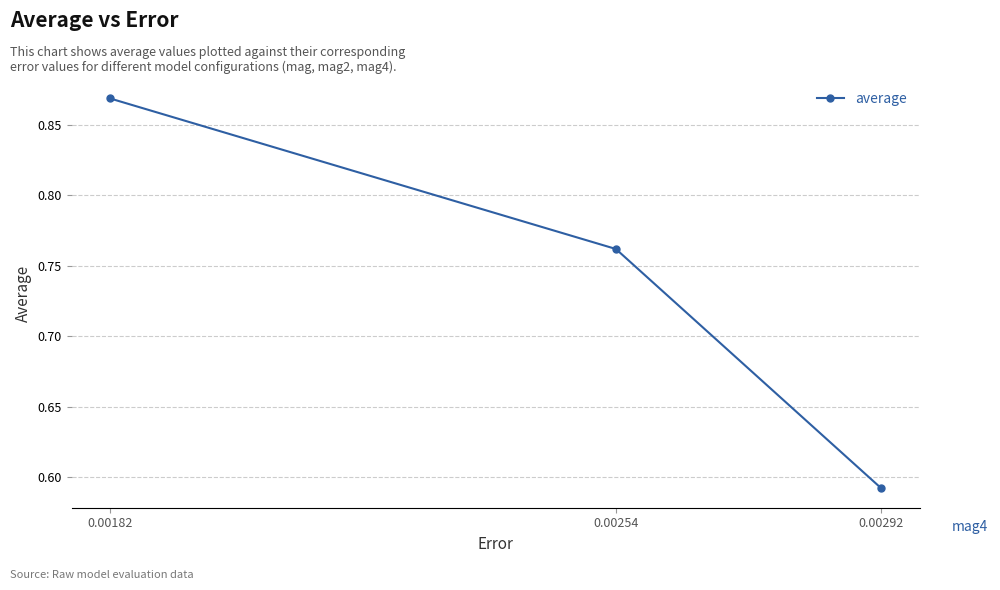

Which has a higher value, 0.00292 or 0.00254?

0.00254